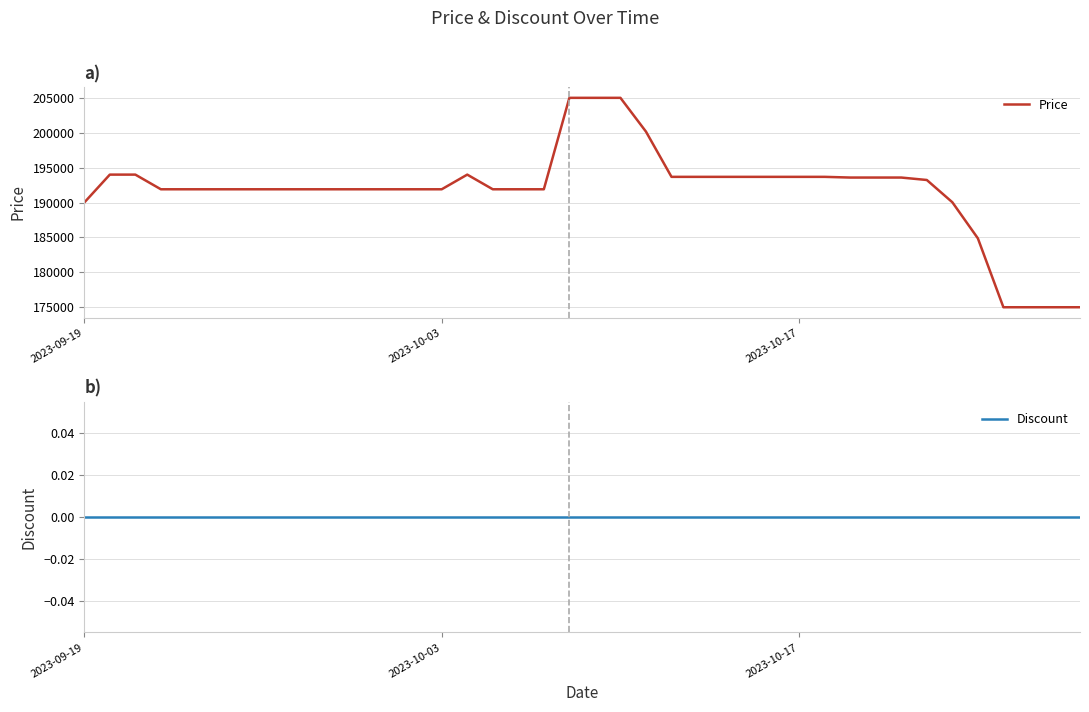

True or false: Discount and Price intersect in this chart.

False